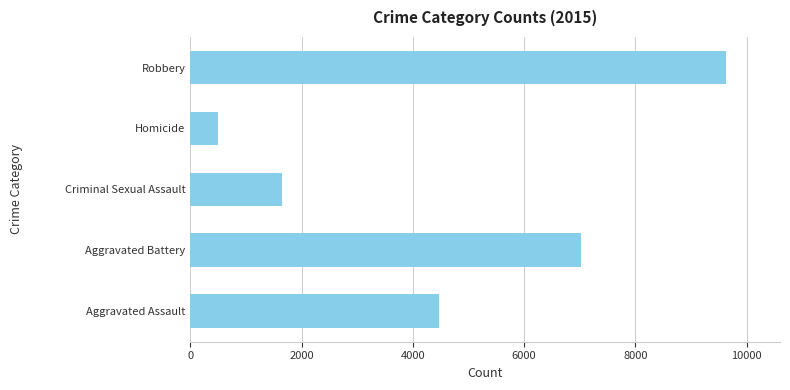

Rank the categories by value from highest to lowest.

Robbery, Aggravated Battery, Aggravated Assault, Criminal Sexual Assault, Homicide